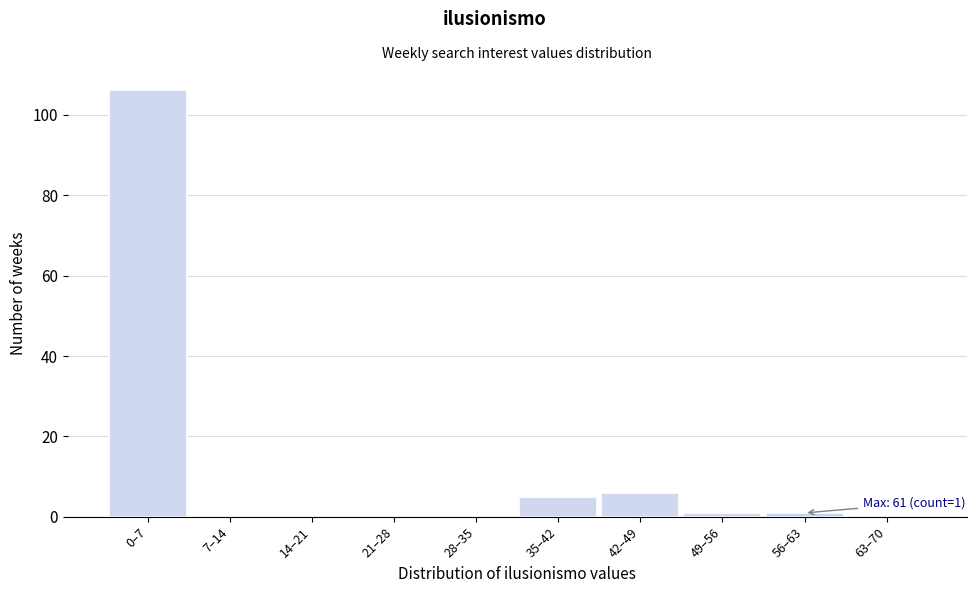

Reading left to right, transcribe all the data shown in this chart.

0–7=106	7–14=0	14–21=0	21–28=0	28–35=0	35–42=5	42–49=6	49–56=1	56–63=1	63–70=0